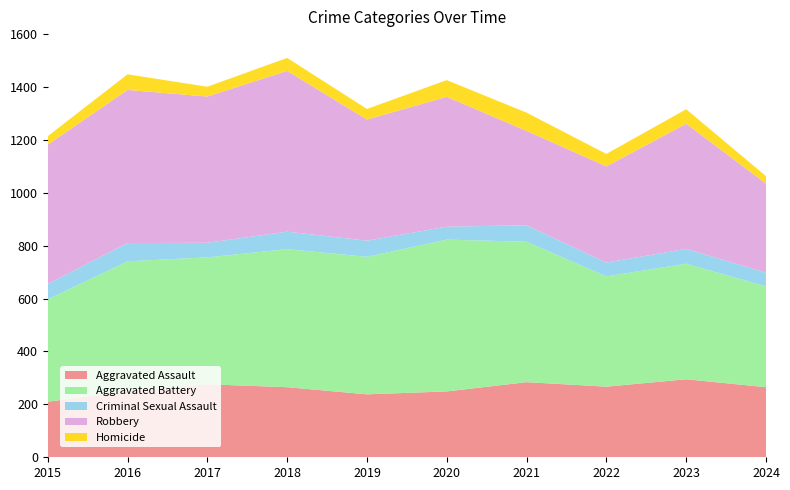

Reading left to right, extract all data points from this chart.

Aggravated Assault: 210	250	276	265	238	249	284	267	295	265
Aggravated Battery: 387	491	480	522	520	574	531	417	437	381
Criminal Sexual Assault: 58	69	55	66	61	49	62	52	56	52
Robbery: 527	579	553	608	458	491	357	364	473	337
Homicide: 32	59	37	49	40	63	69	47	55	28